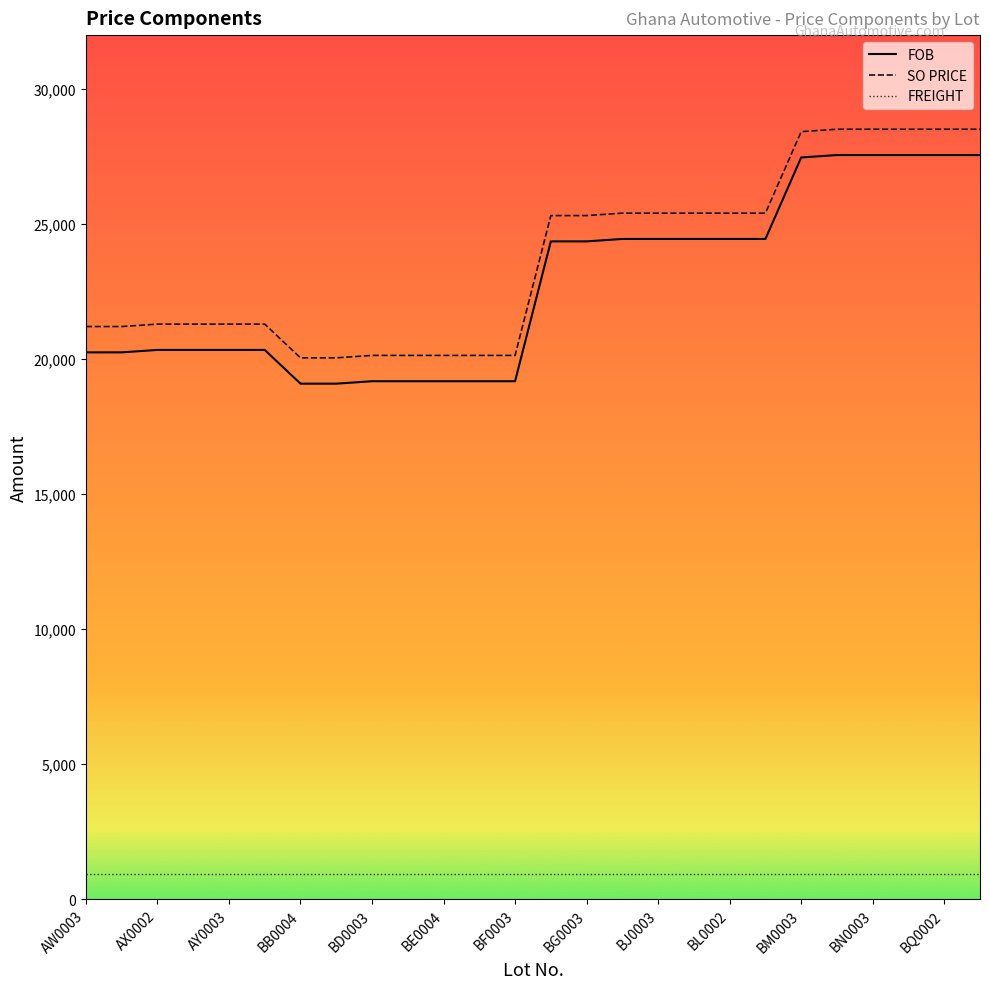

What is the highest value of the FREIGHT series?

956